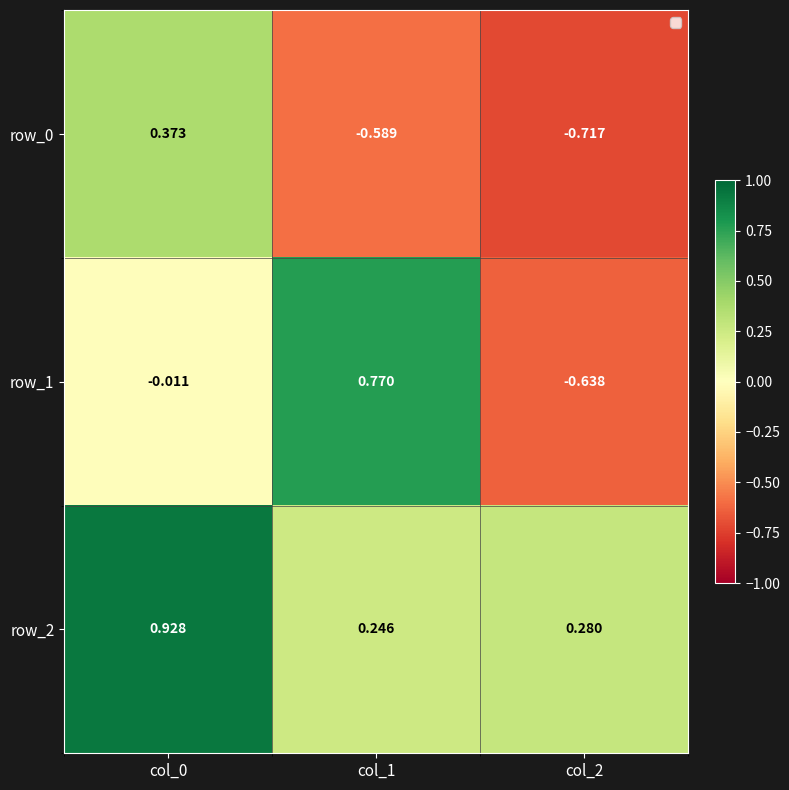

At how many categories does at least one series exceed 0?

3